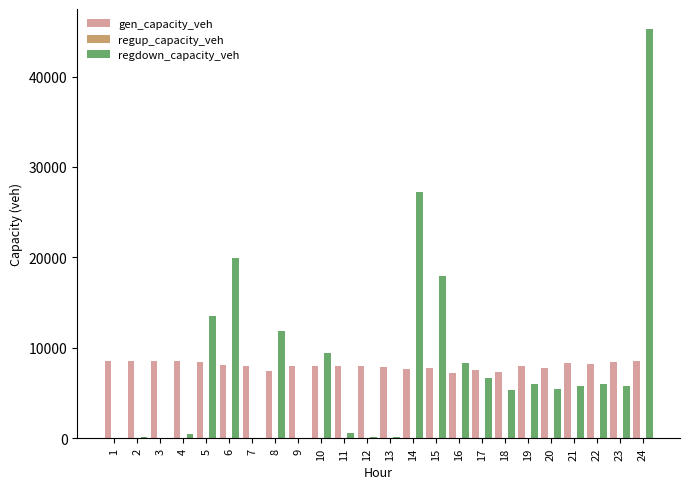

The value of gen_capacity_veh at 2 is 2407.5. True or false?

False